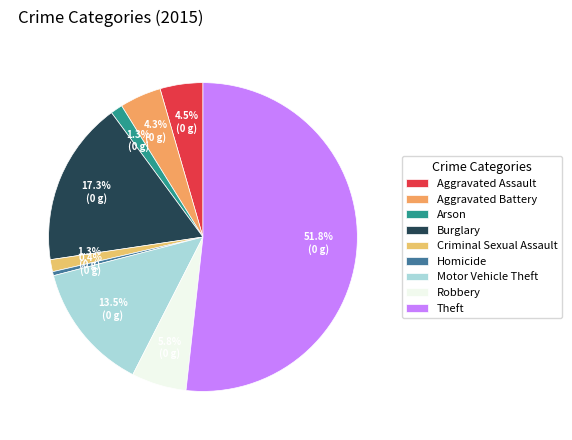

How many segments does this pie chart have?

9